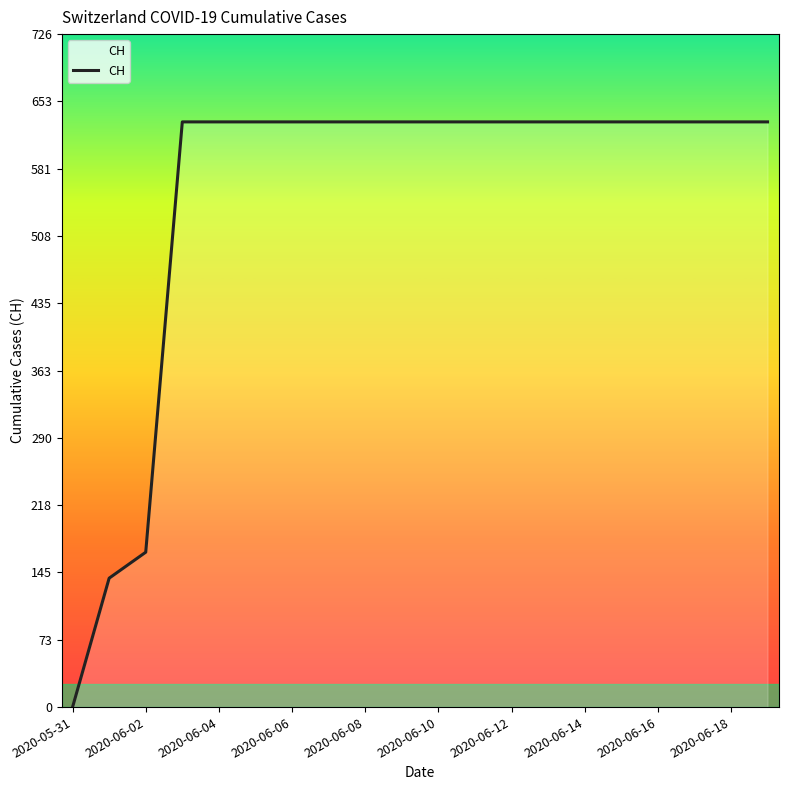

What is the difference between the maximum and minimum values?

631